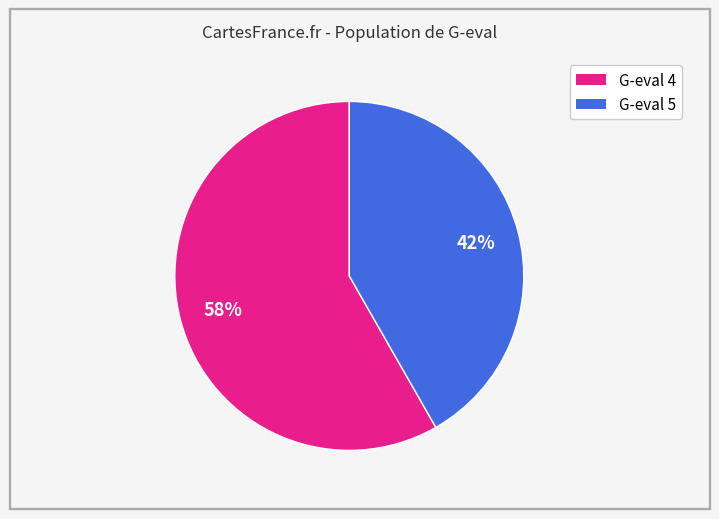

Is there a majority slice in this chart?

Yes